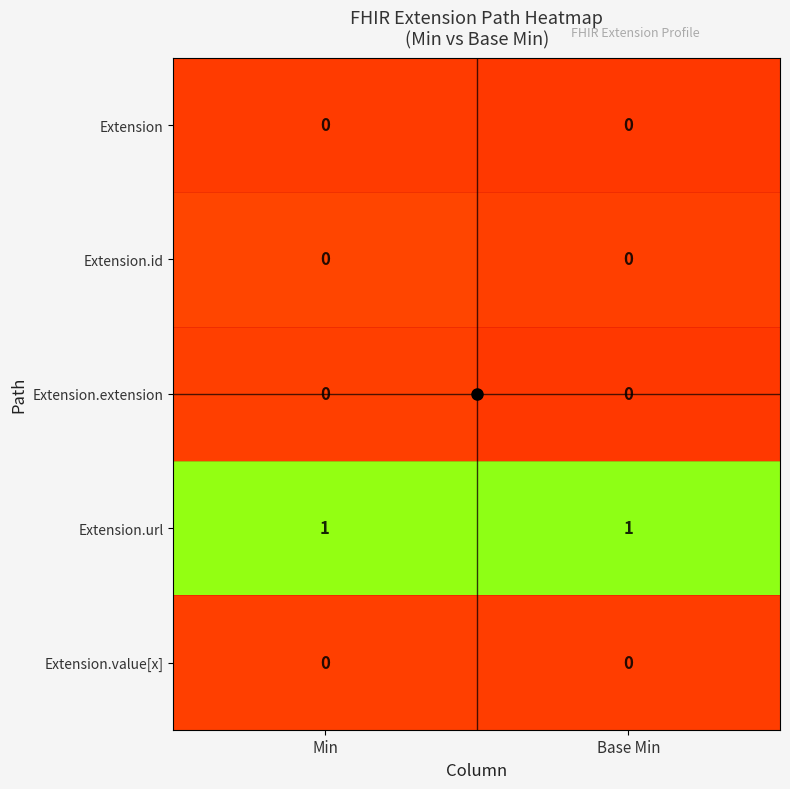

Reading left to right, list all the values displayed in this chart.

row_0: 0.0	0.0
row_1: 0.0	0.0
row_2: 0.0	0.0
row_3: 1.0	1.0
row_4: 0.0	0.0